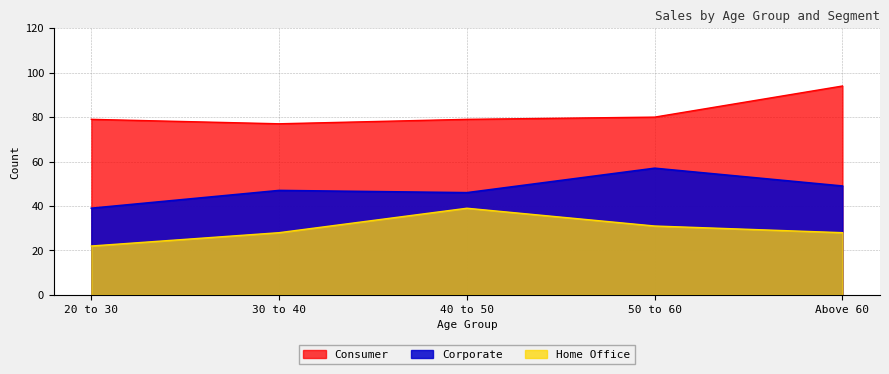

List the labels in order of Consumer value, largest first.

Above 60, 50 to 60, 20 to 30, 40 to 50, 30 to 40